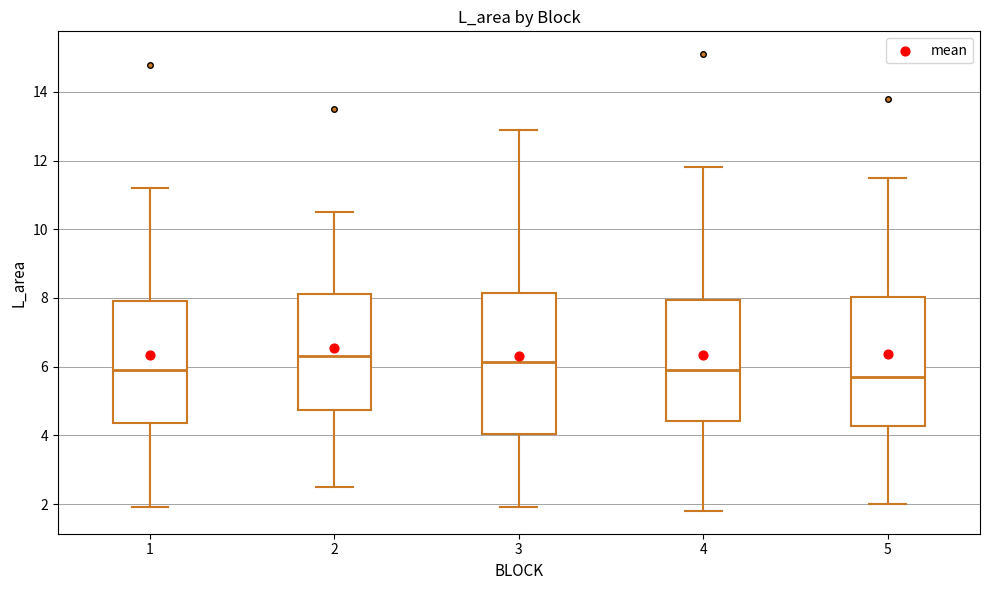

Reading left to right, transcribe this box plot: for each box, give where its median line is, the range the box spans, and where its two whiskers end, as read against the y-axis. The values are not printed on the chart, so give them approximately, as read against the axis.

1: median 6.0, box 4.4 to 8.0, whiskers 2.0 to 11.2
2: median 6.4, box 4.8 to 8.2, whiskers 2.6 to 10.6
3: median 6.2, box 4.0 to 8.2, whiskers 2.0 to 13.0
4: median 6.0, box 4.4 to 8.0, whiskers 1.8 to 11.8
5: median 5.8, box 4.2 to 8.0, whiskers 2.0 to 11.6